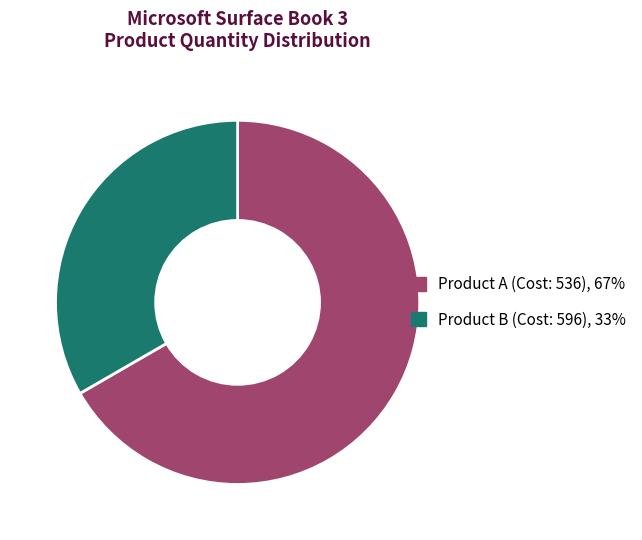

The Product A (Cost: 536), 67% slice represents 67% of the pie. True or false?

True